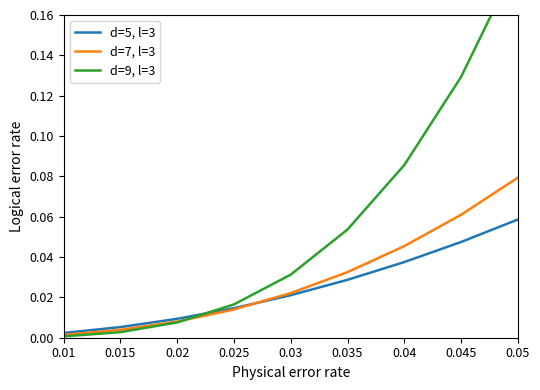

Rank the series at 0.035 from highest to lowest value.

d=9, l=3, d=7, l=3, d=5, l=3